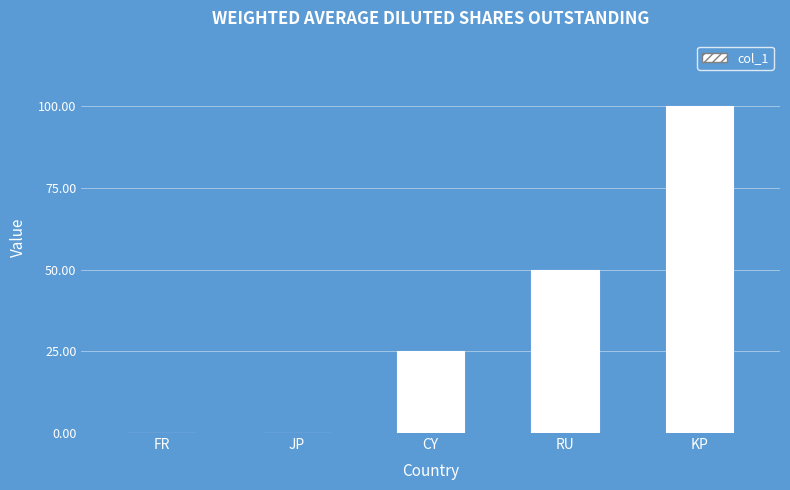

Reading left to right, what are all the values shown in this chart?

FR=0	JP=0	CY=25	RU=50	KP=100